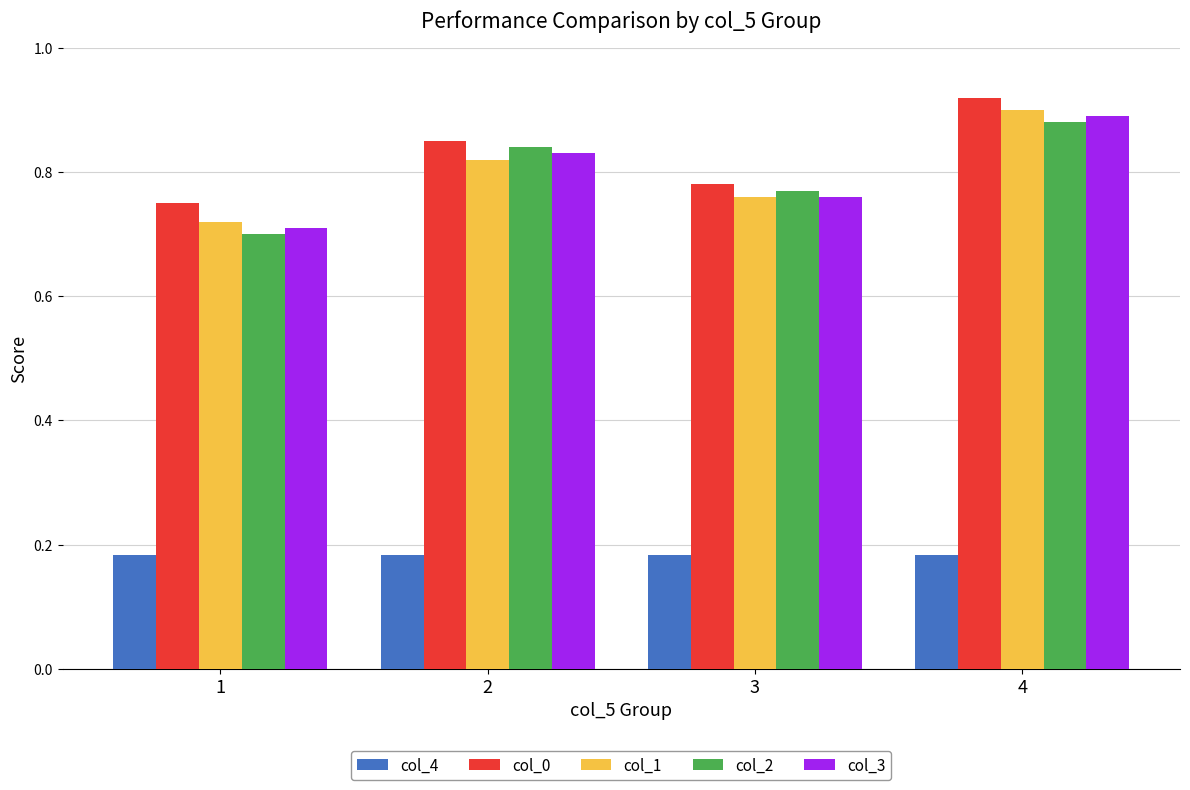

What is the difference between the highest and lowest values at 3?

0.6